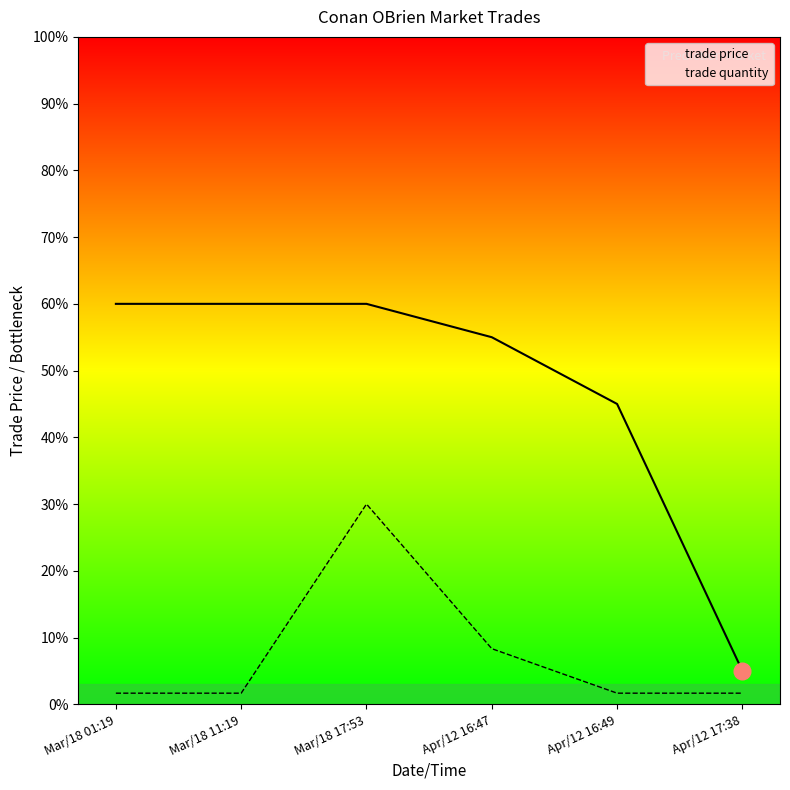

List the series in order of their overall mean, lowest first.

trade quantity, trade price